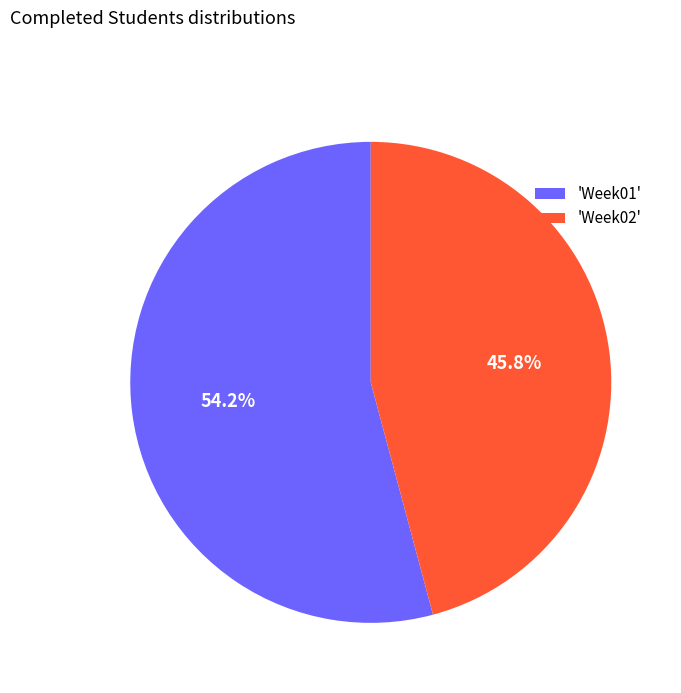

Rank the categories by value from lowest to highest.

'Week02', 'Week01'